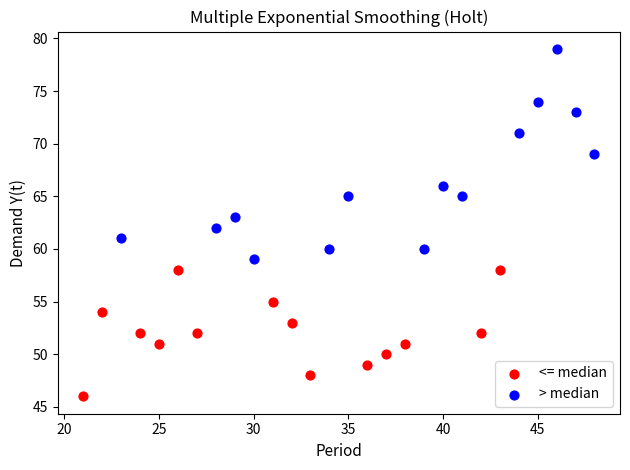

Which series has the largest Y range (max minus min)?

> median